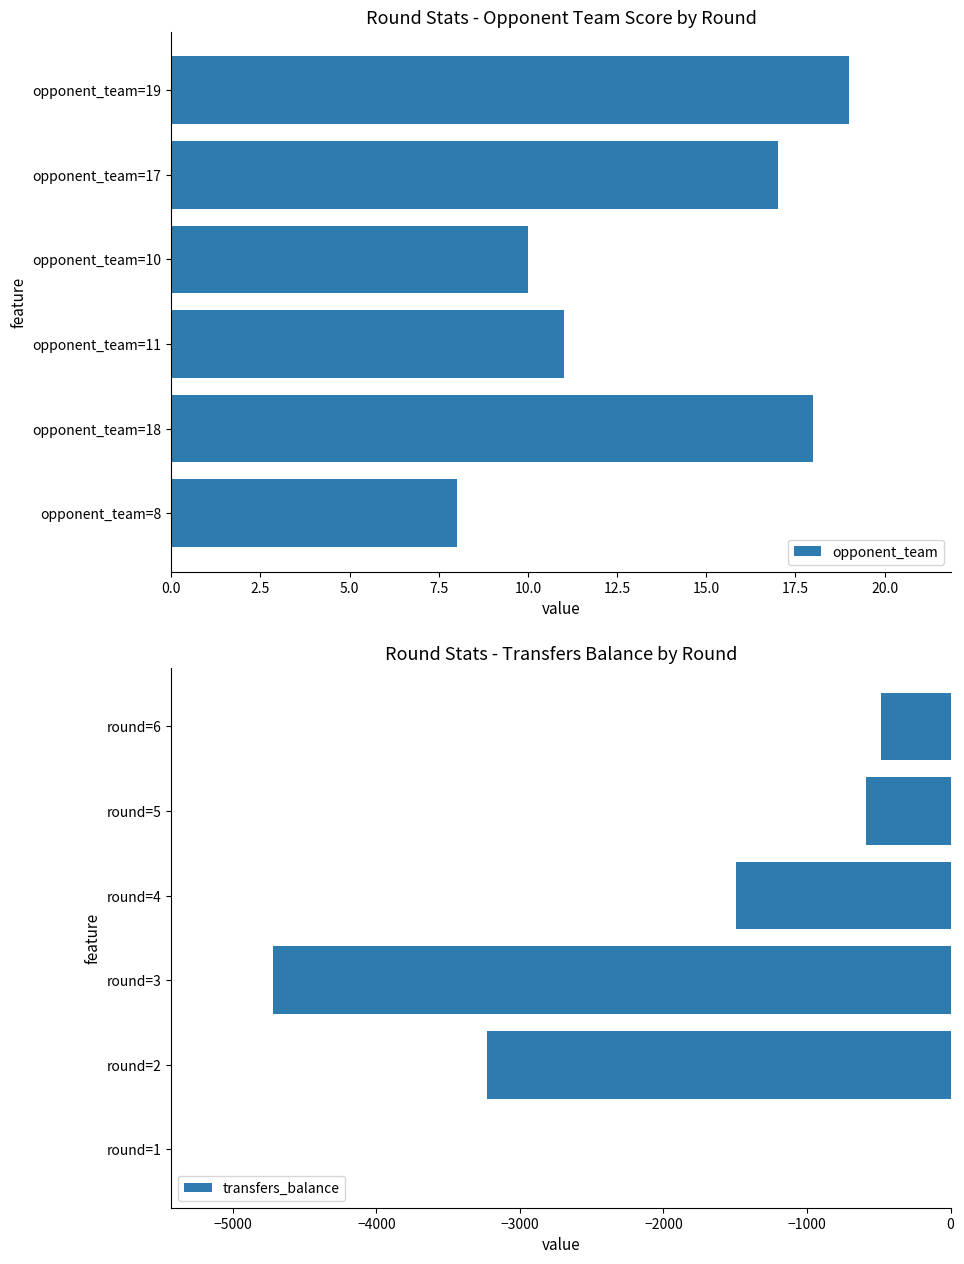

What are all the series names shown in the legend?

opponent_team, transfers_balance